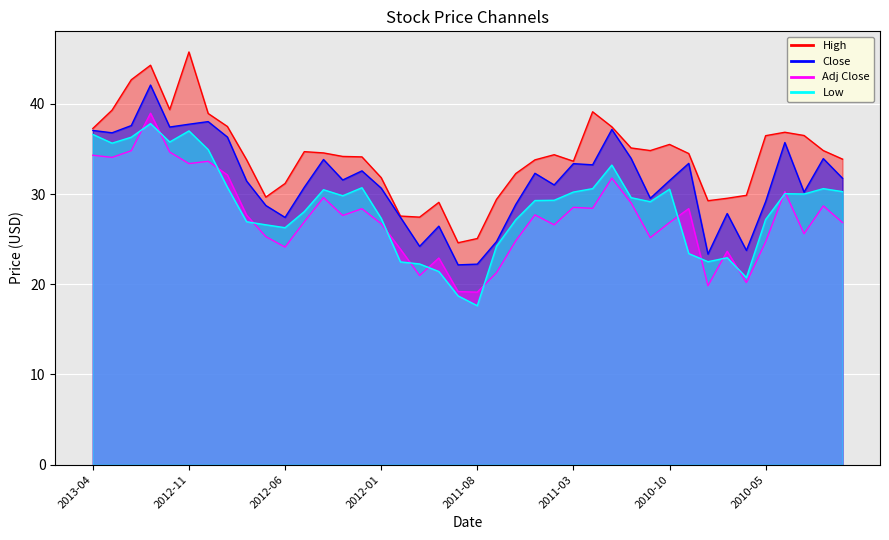

What is the difference between the maximum and second lowest values in the Close_line series?

19.9